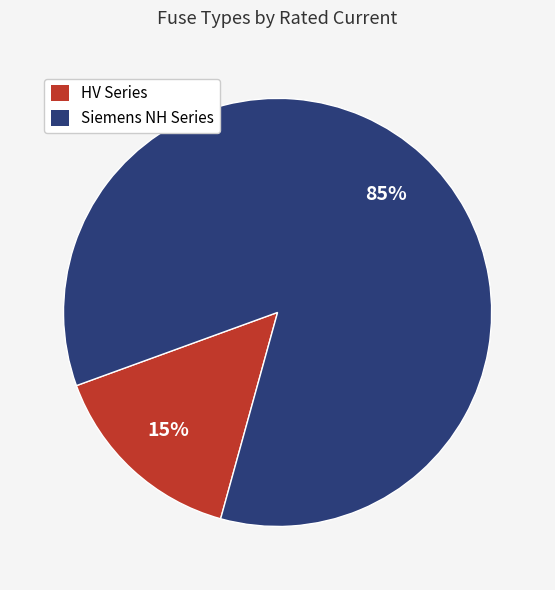

Rank the categories by value from lowest to highest.

HV Series, Siemens NH Series